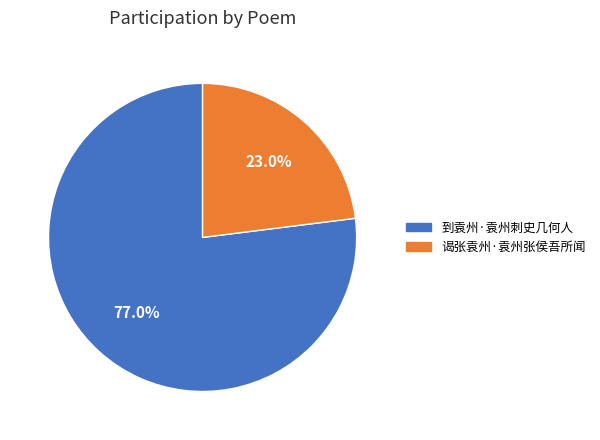

Is it true that 谒张袁州·袁州张侯吾所闻 is 23% of the pie?

True